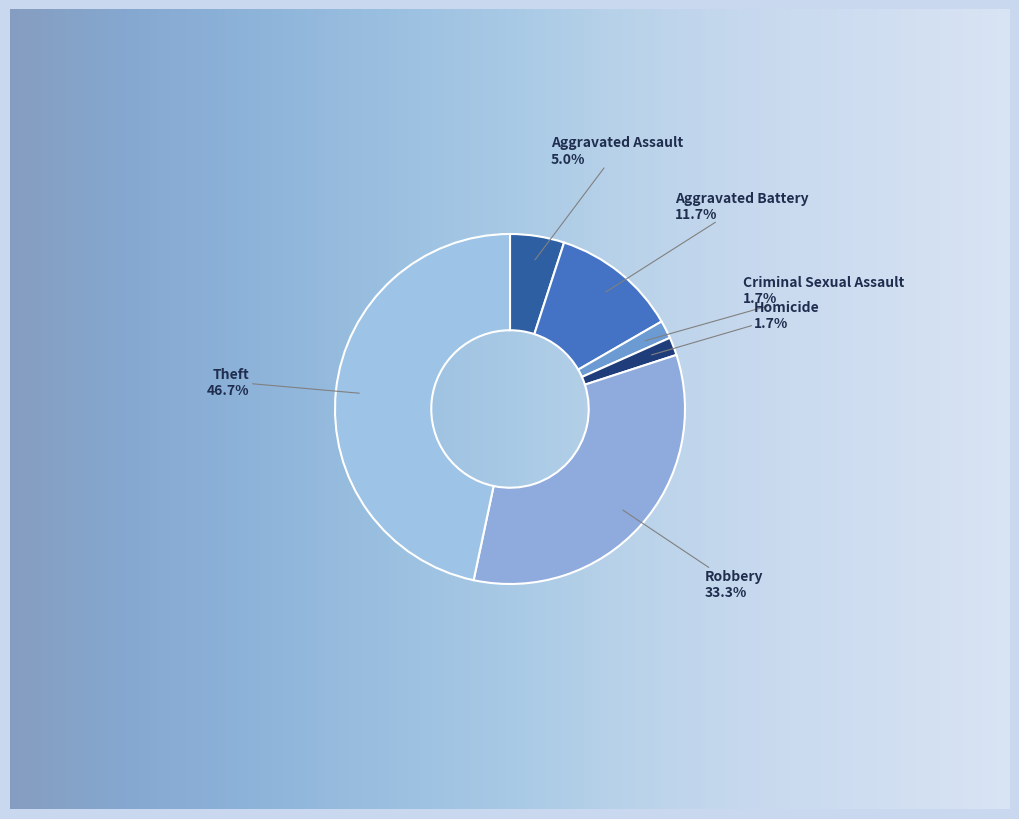

To the nearest percent, what is the average slice percentage?

17%